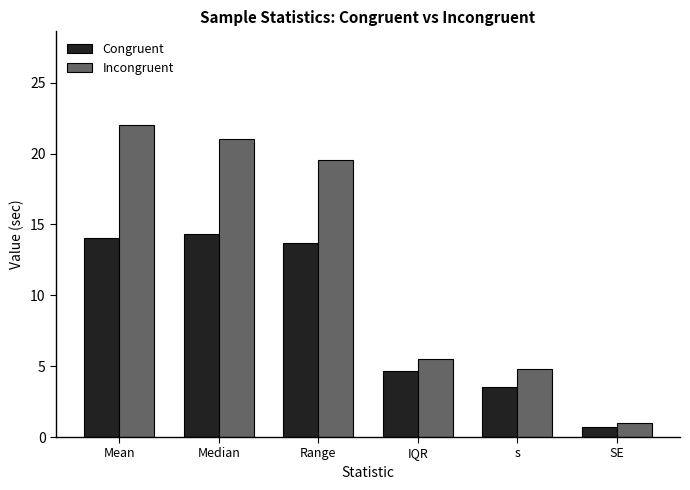

What is the value of the Congruent bar at the 6th from the left?

0.7